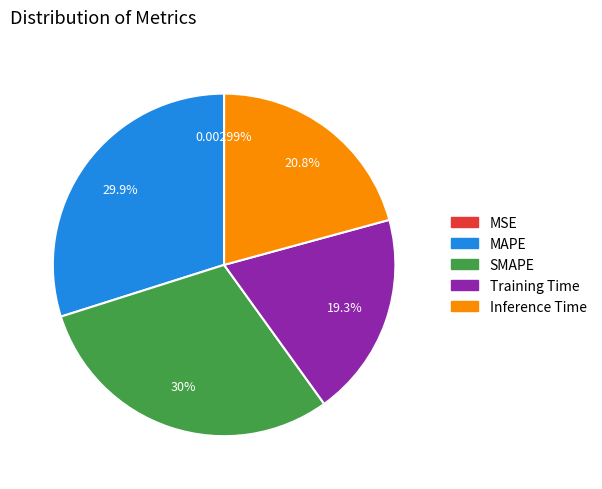

Is the sum of Training Time and Inference Time greater than half?

No